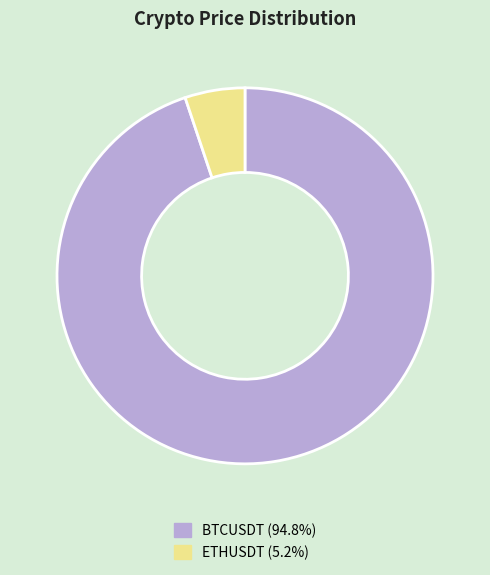

Which category has the smallest portion of the pie?

ETHUSDT